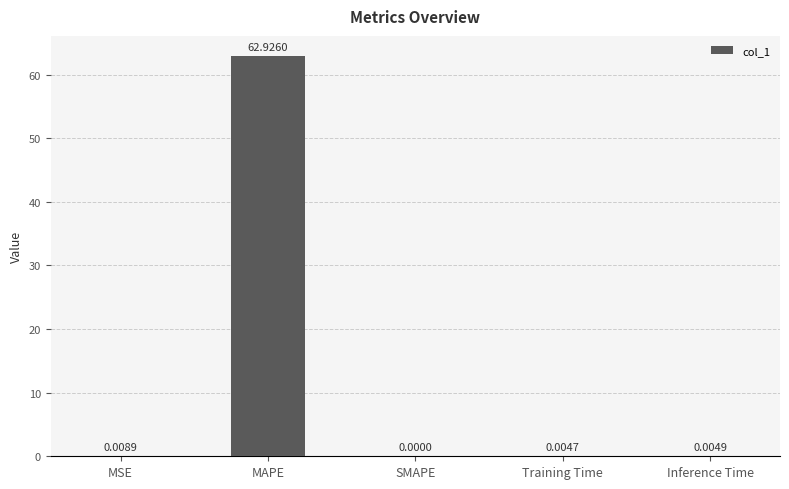

What is the sum of all values?

62.9